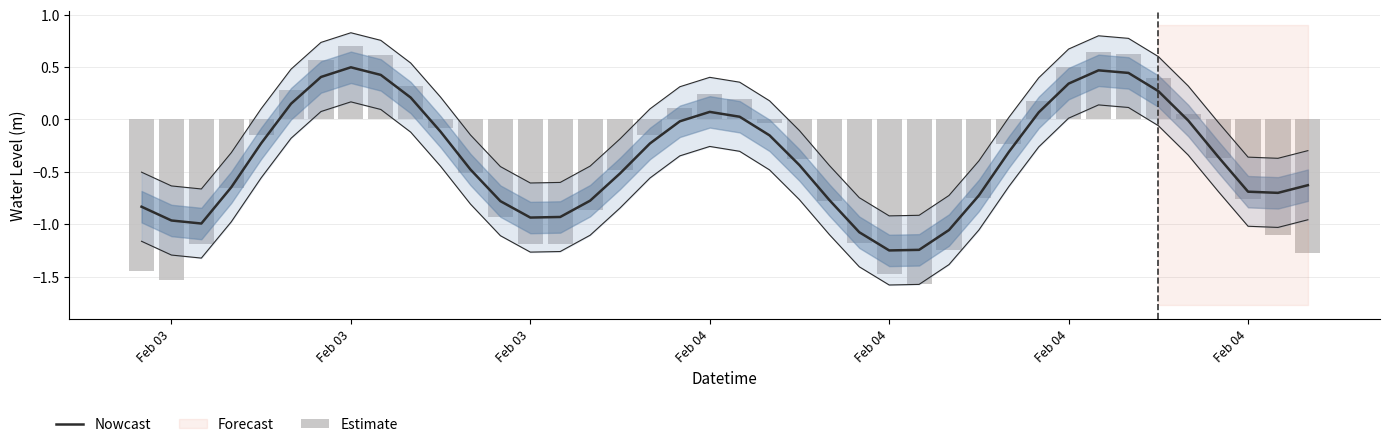

At how many categories does at least one series exceed 0?

14